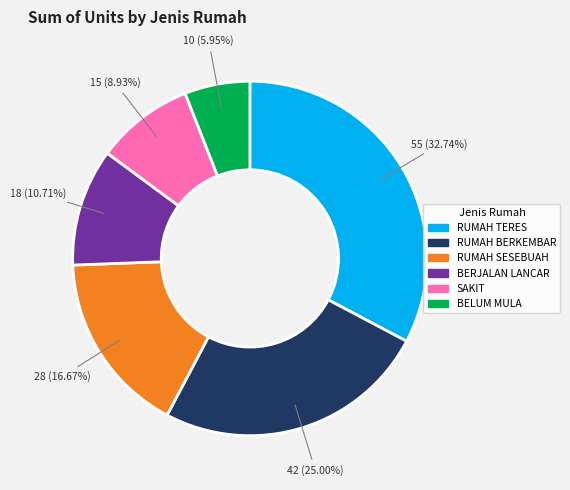

To the nearest percent, what is the difference between the largest and smallest slice percentages?

27%